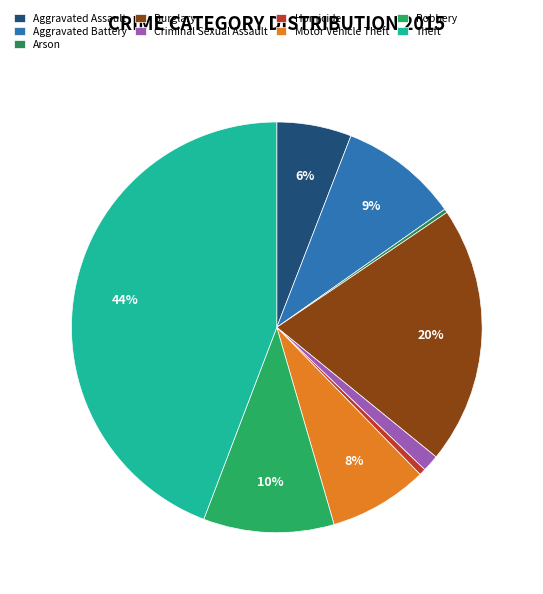

What is the change in value from Arson to Criminal Sexual Assault?

+28